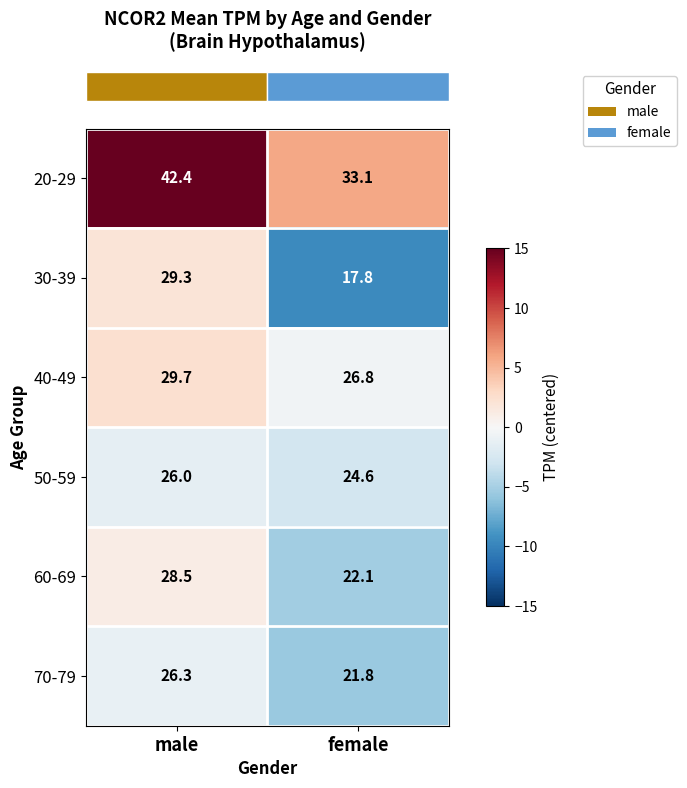

Is the value of 60-69 at female greater than the value of 50-59 at male?

No